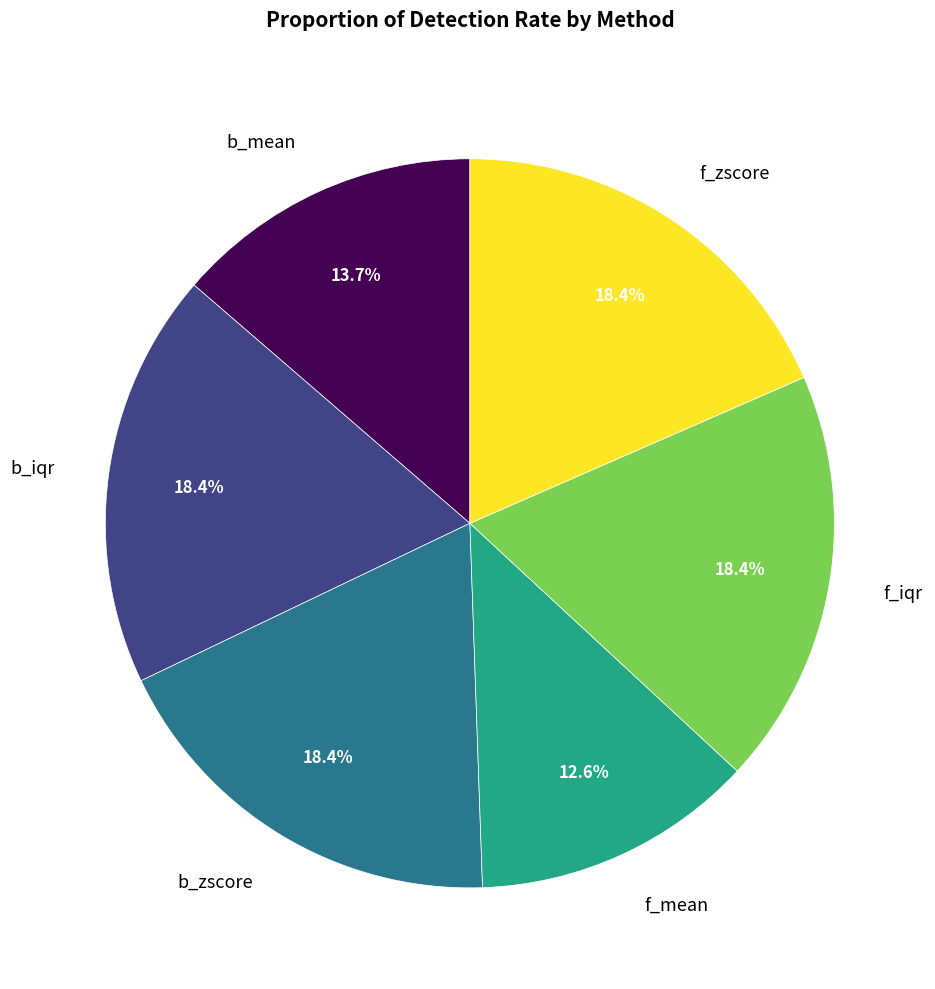

Approximately how many times larger is the value at f_iqr compared to b_zscore?

1.0